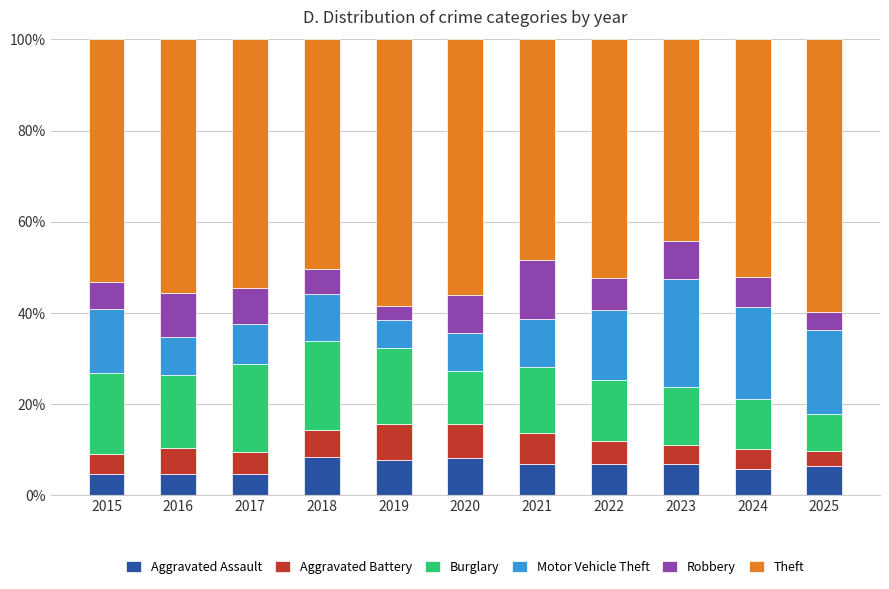

What is the approximate value of Aggravated Assault at 2018?

8.3